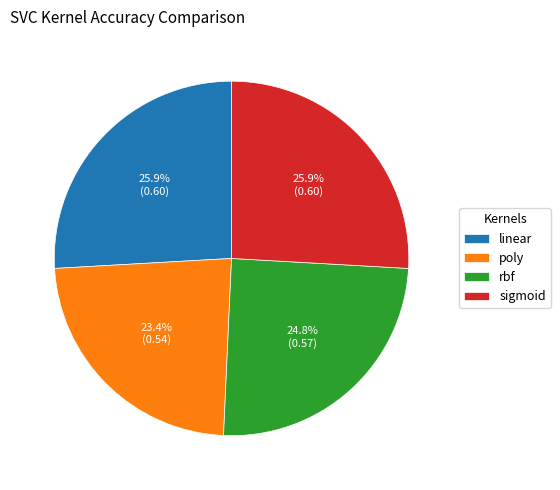

Do rbf and linear together represent more than half of the pie?

Yes